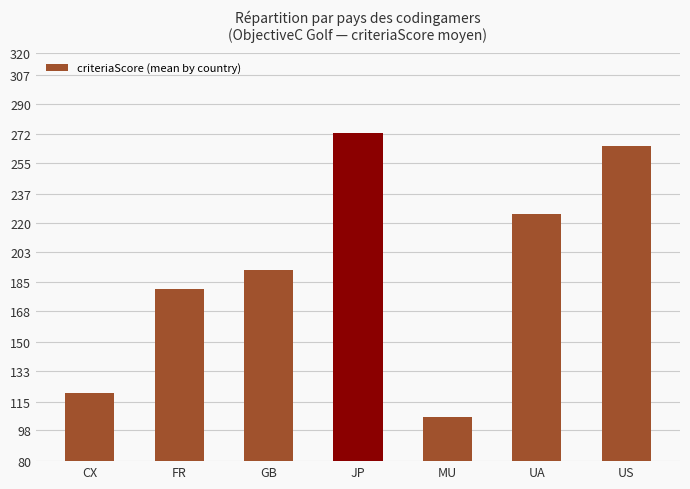

Where is the data nearest to the value 189?

GB